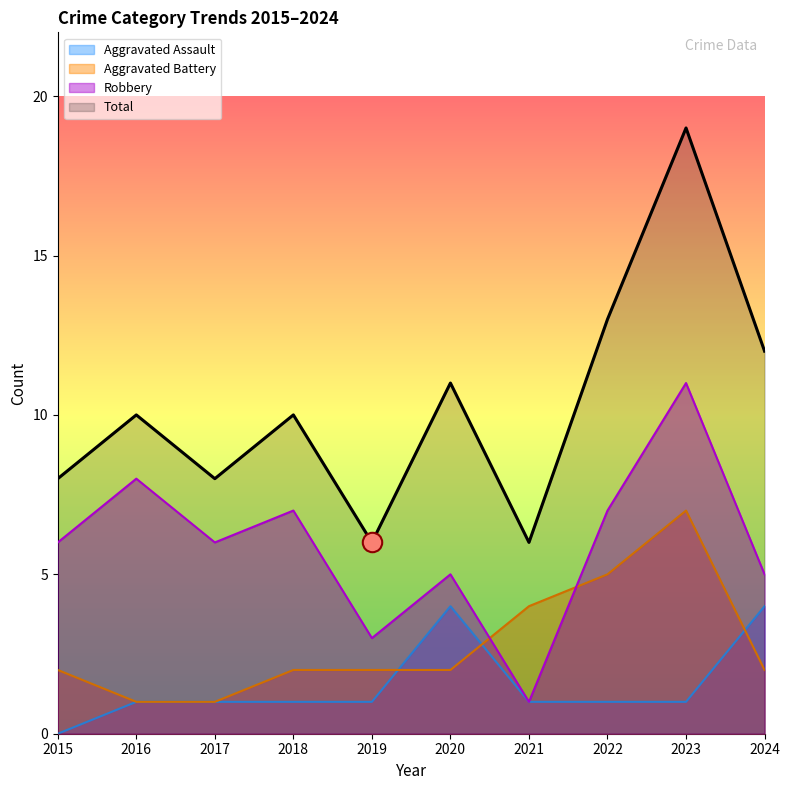

Between 2021 and 2017, which is larger?

2021